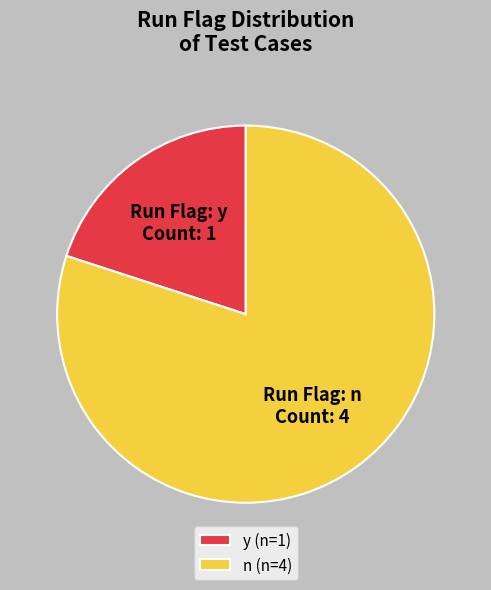

Approximately how many times larger is the value at n (n=4) compared to y (n=1)?

4.0